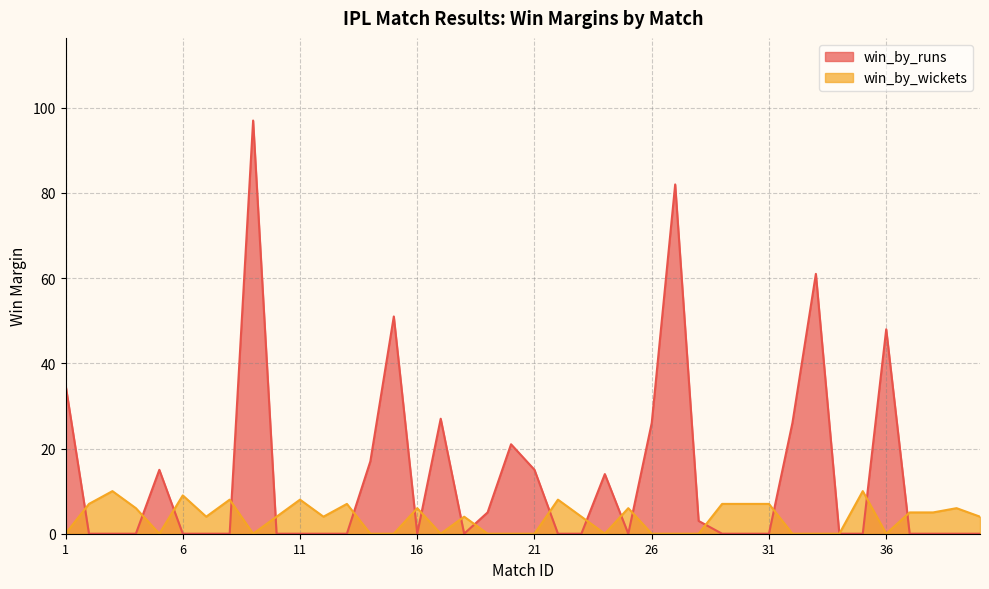

The value of win_by_wickets at 35 is 7. True or false?

False